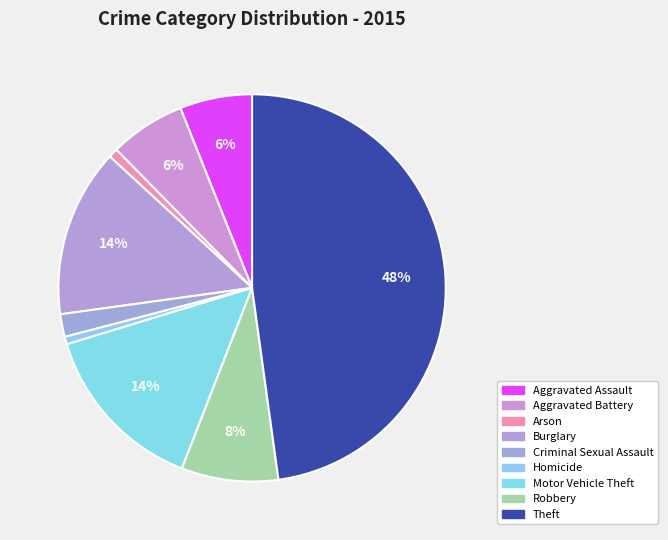

Which category has the biggest portion of the pie?

Theft